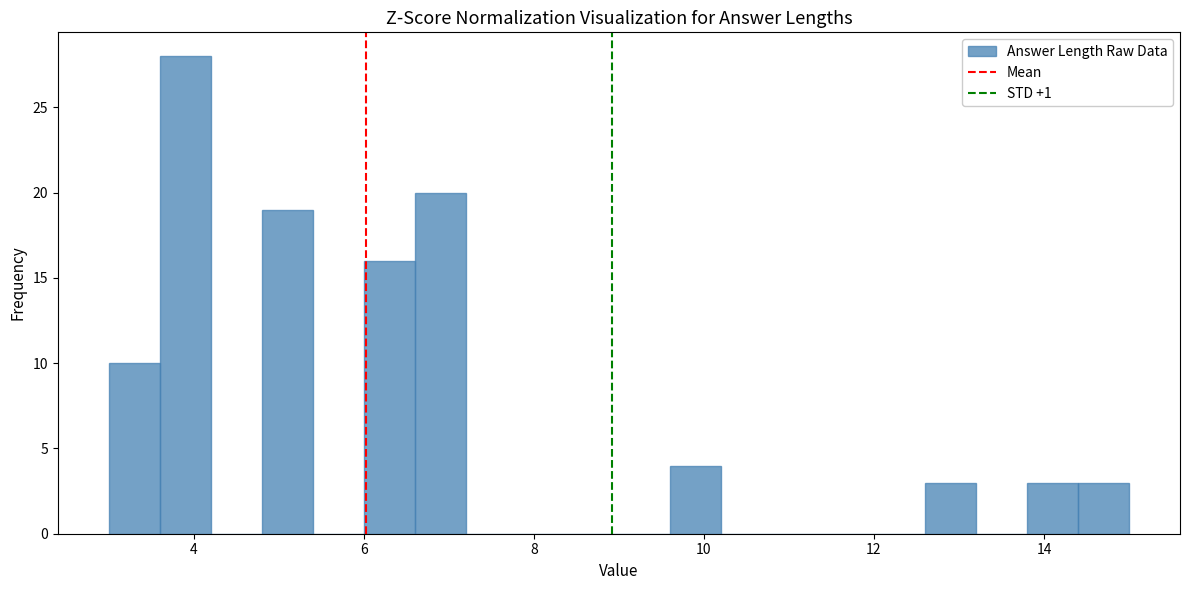

Read against the x-axis, roughly where is the centre of the tallest bar?

4.0